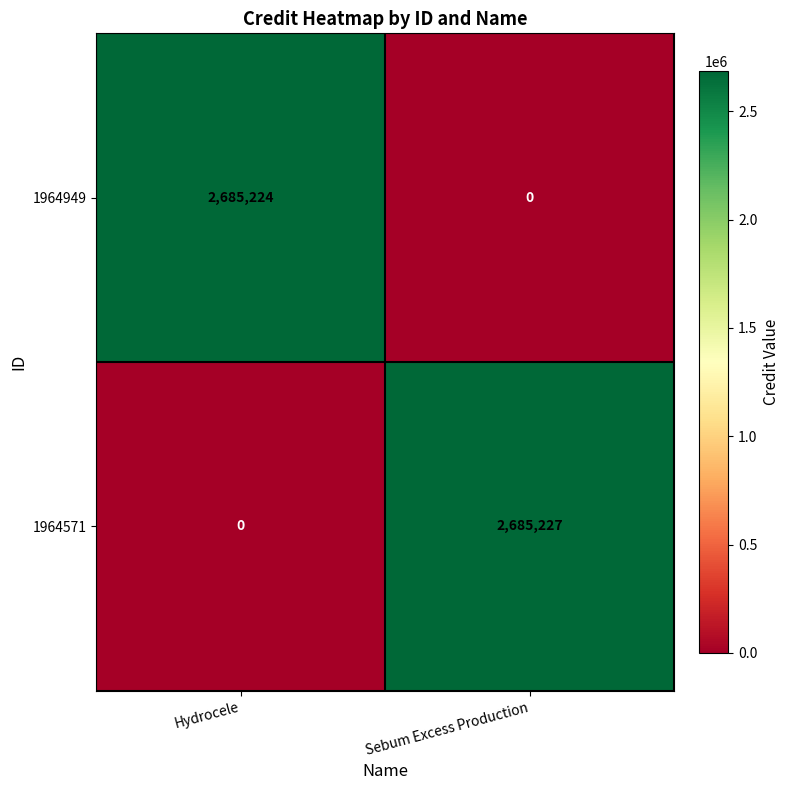

Between Hydrocele and Sebum Excess Production, which series saw the biggest shift?

1964571